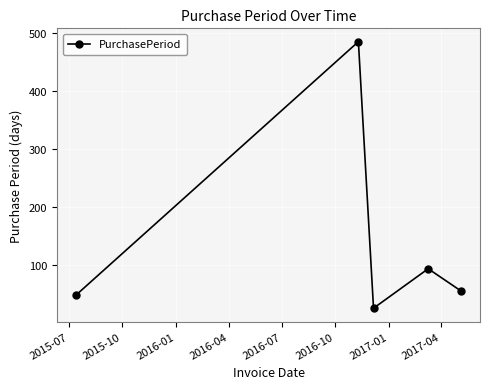

What is the value of the 5th point from the left?

56